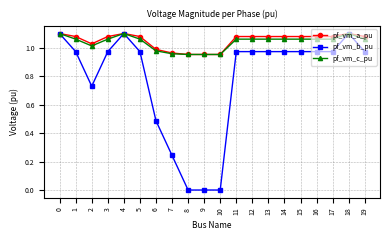

What is the average value of the pf_vm_b_pu series?

0.8